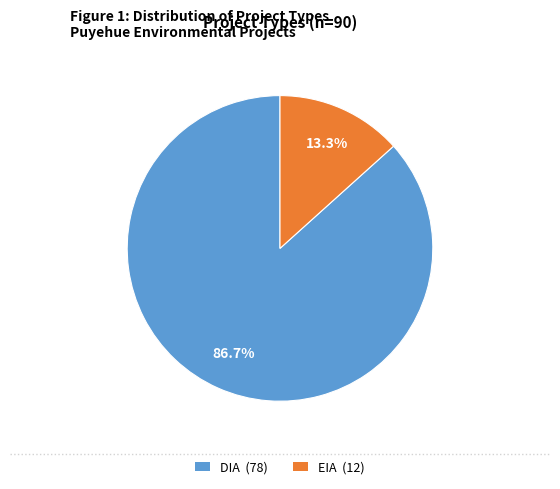

Does EIA represent more than half of the total?

No